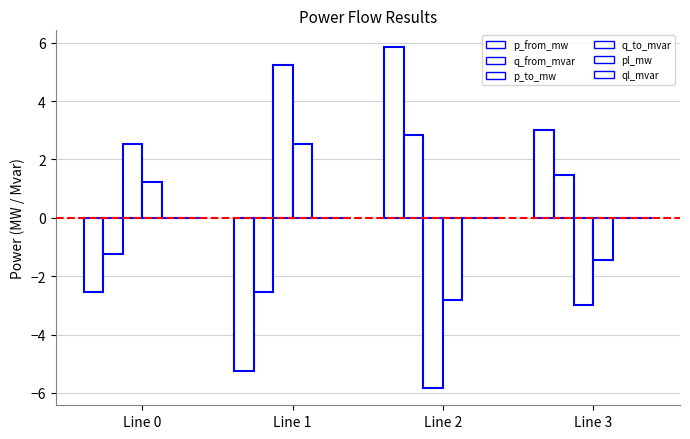

Count the number of categories in the chart.

4